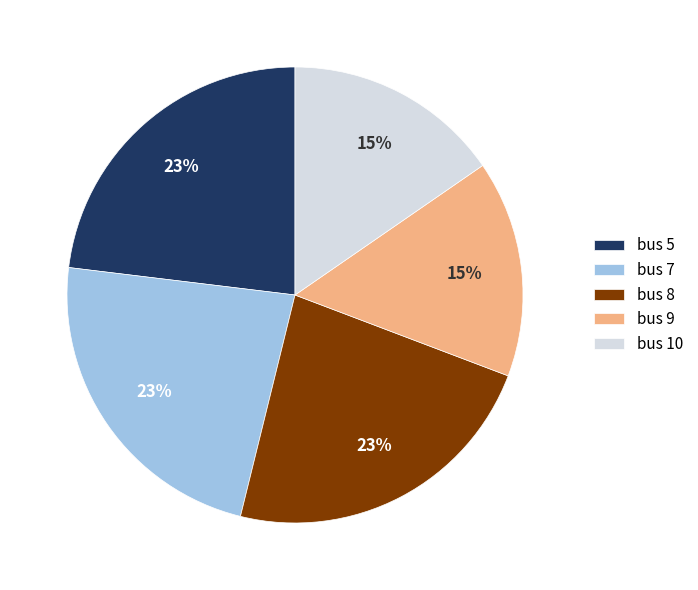

Between bus 10 and bus 8, which is larger?

bus 8